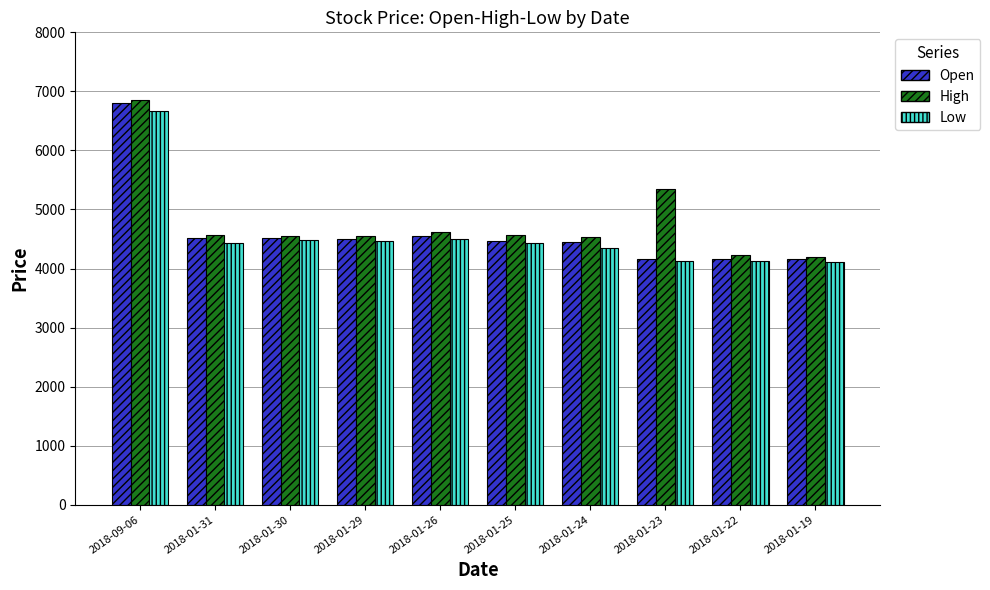

What is the value of the High bar at the 4th from the left?

4550